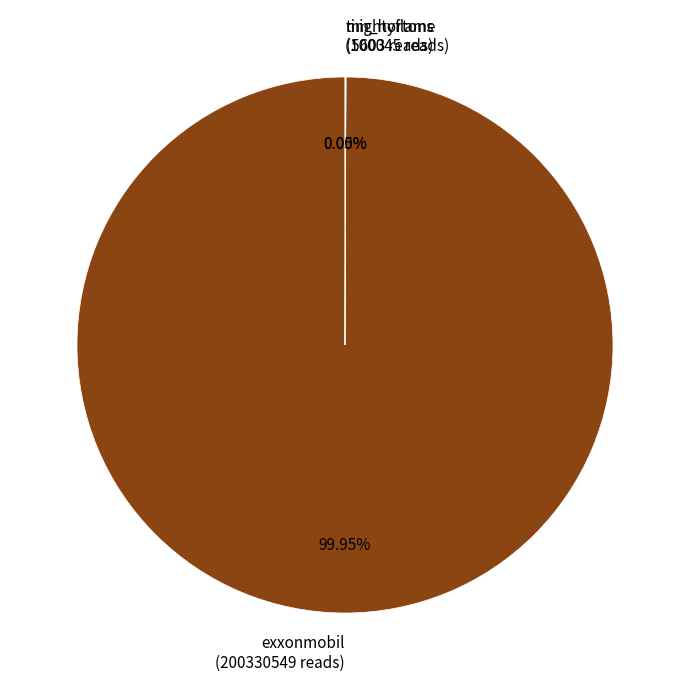

Is exxonmobil (200330549 reads) the majority of the pie?

Yes